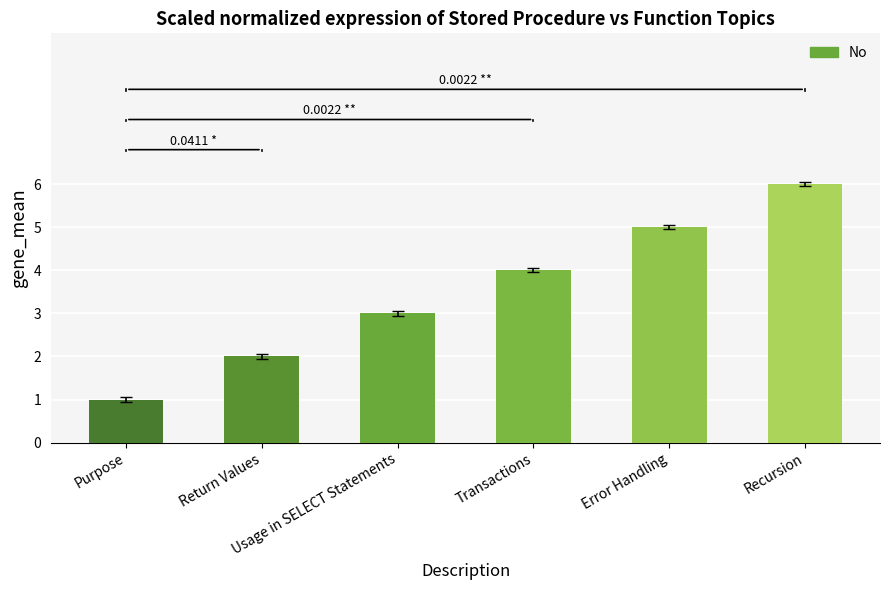

What is the change in value from Error Handling to Recursion?

+1